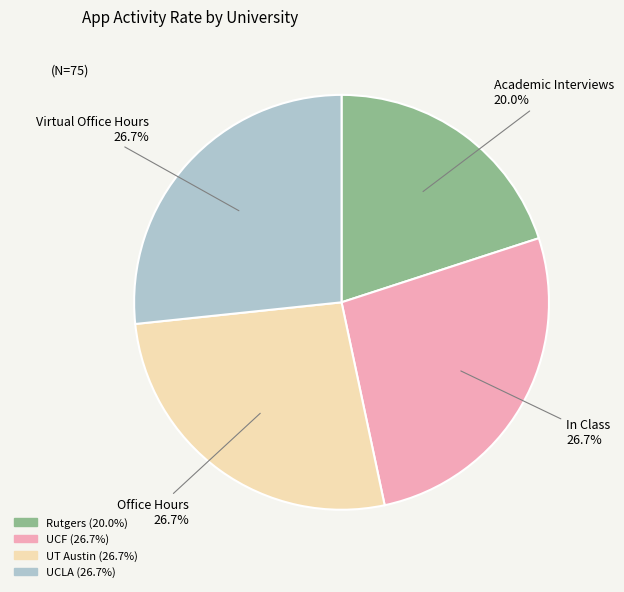

To the nearest percent, what is the difference between the largest and smallest slice percentages?

7%